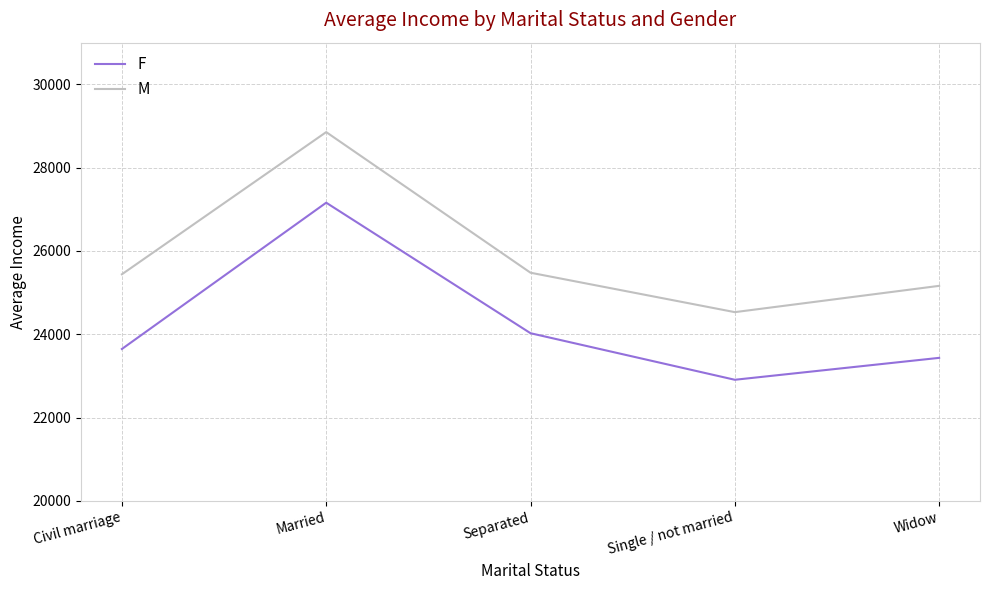

Is the value of M at Separated greater than the value of F at Separated?

Yes